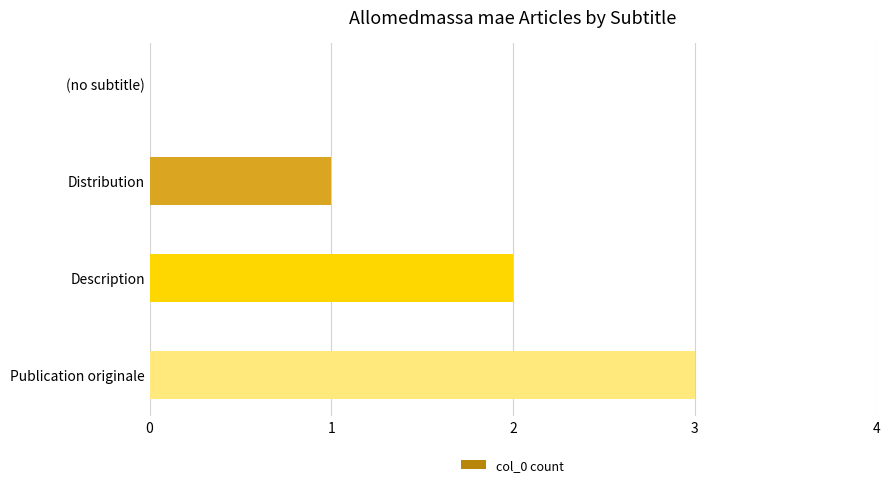

What is the change in value from Description to Publication originale?

+1